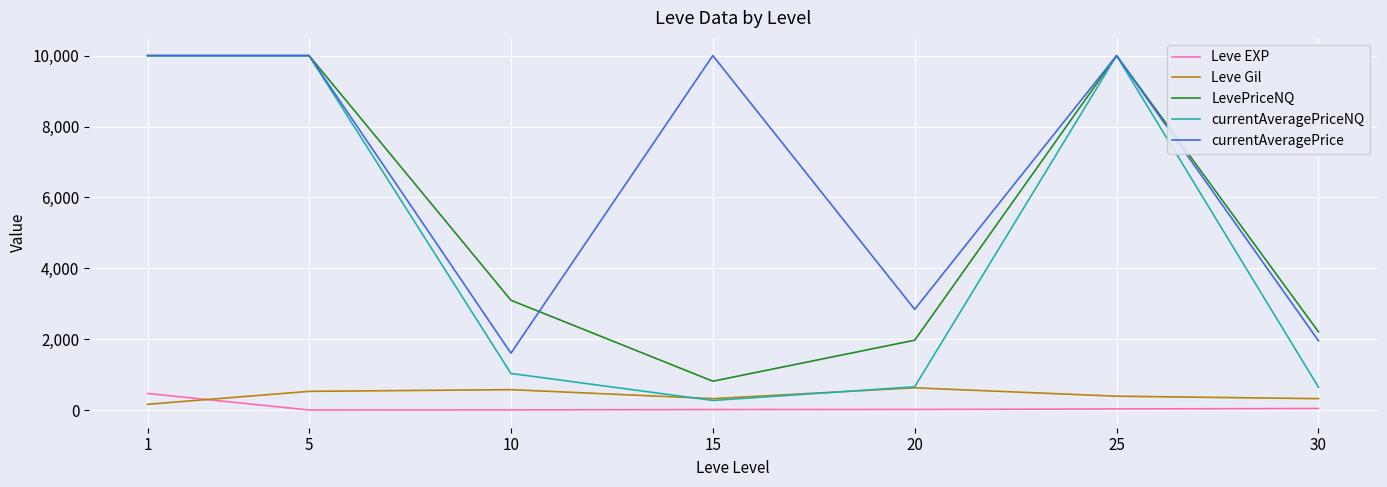

Where is LevePriceNQ nearest to the value 5407?

10